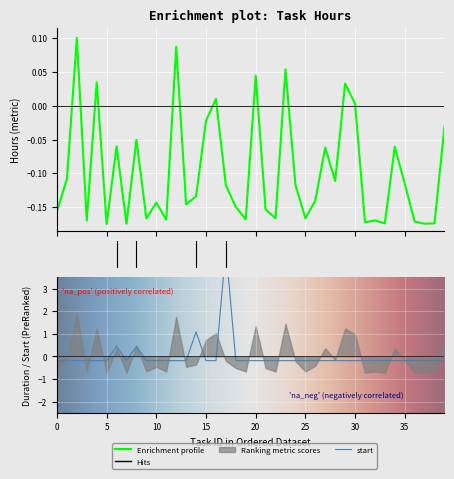

How many intersections are there between hours and start?

8